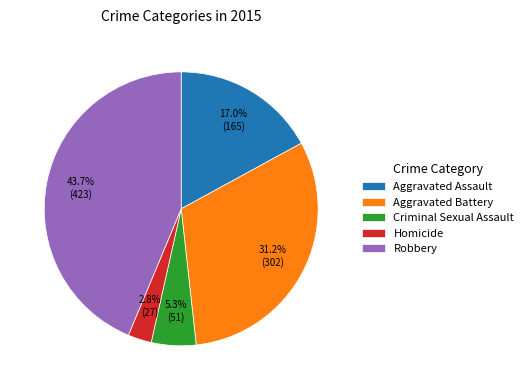

True or false: Criminal Sexual Assault accounts for 5% of the total.

True